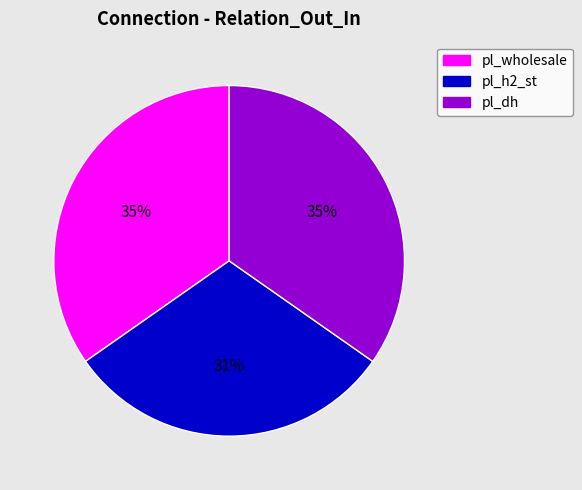

What is the smallest slice in the pie chart?

pl_h2_st